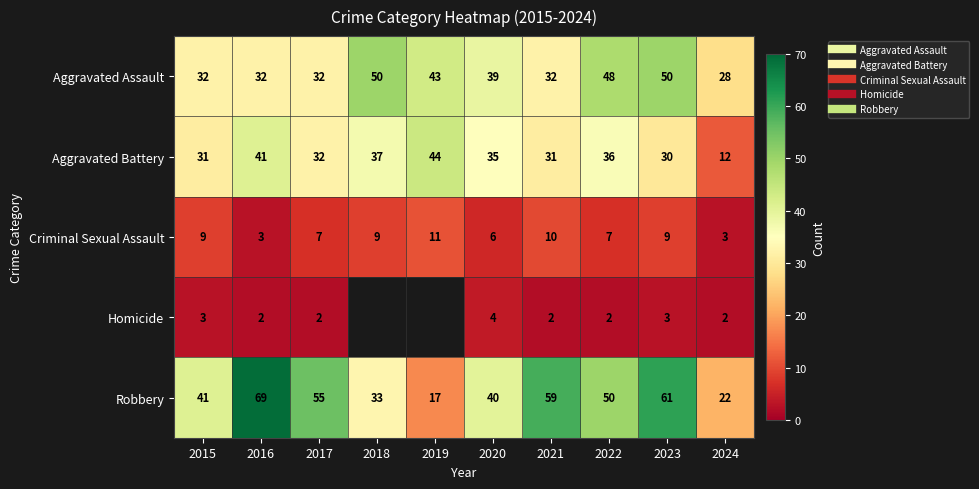

What is the approximate value of Homicide at 2020?

4.0